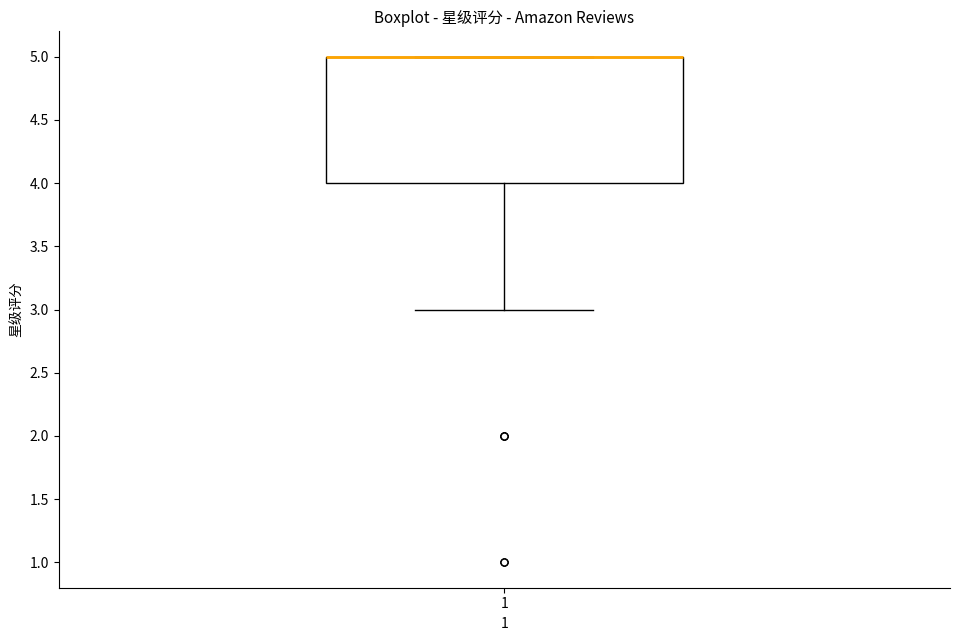

Transcribe this box plot: give where the median line is, the range the box spans, and where the two whiskers end, as read against the y-axis. The values are not printed on the chart, so give them approximately, as read against the axis.

median 5 (drawn on the box's upper edge), box 4 to 5, whiskers 3 to 5